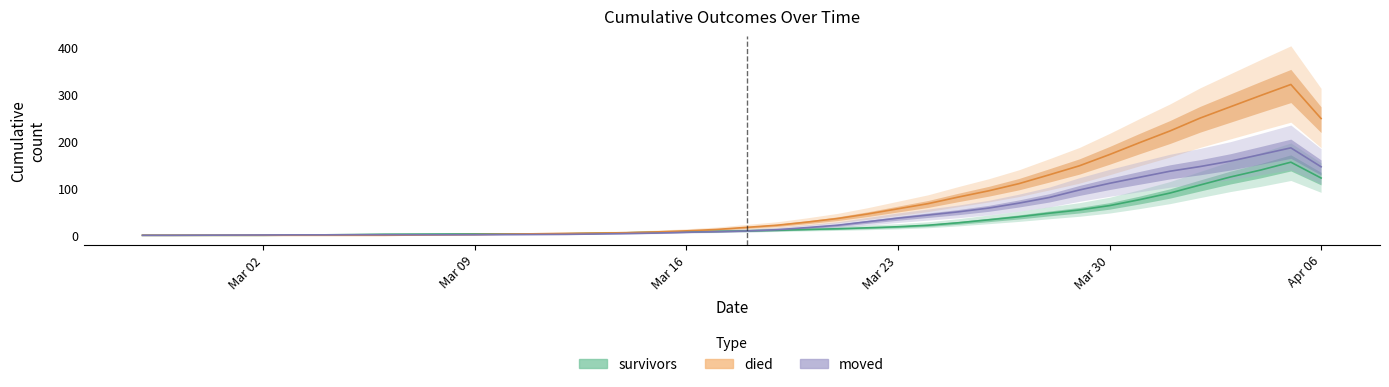

Reading left to right, what are all the values shown in this chart?

survivors: 0.0	0.0	0.0	0.0	0.0	0.5	1.0	1.5	2.2	2.5	2.8	3.0	3.0	3.0	3.2	4.2	5.2	6.5	7.5	8.5	9.5	10.8	12.5	14.0	16.0	18.2	21.5	26.8	33.0	39.5	47.0	54.0	63.2	76.0	90.0	107.2	124.2	139.0	155.8	122.0
died: 0.0	0.0	0.0	0.0	0.0	0.0	0.0	0.0	0.0	0.5	1.0	1.5	2.5	3.2	4.0	4.8	5.5	7.2	9.5	12.5	17.0	21.5	28.2	35.8	45.5	56.5	67.5	81.5	94.8	110.0	128.8	148.0	172.0	197.5	222.2	249.8	273.8	297.8	321.2	248.8
moved: 0.0	0.0	0.2	0.5	0.8	1.0	1.0	1.2	1.2	1.2	1.2	1.2	1.5	1.8	2.0	2.8	3.8	4.8	6.5	7.8	9.2	12.0	16.5	21.5	29.0	36.5	43.2	50.0	58.0	68.5	80.5	96.5	110.8	123.8	136.5	146.5	158.0	172.0	186.2	146.0